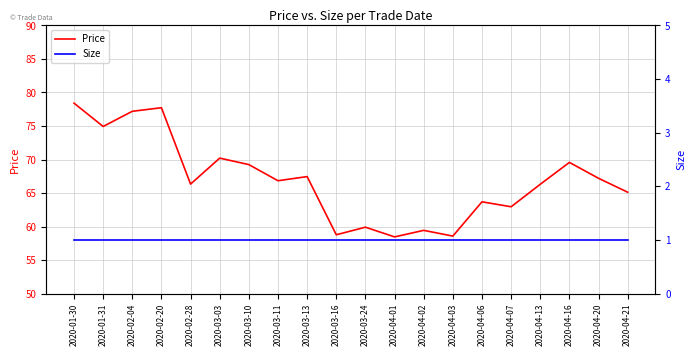

At which category is the sum across all series the highest?

2020-01-30